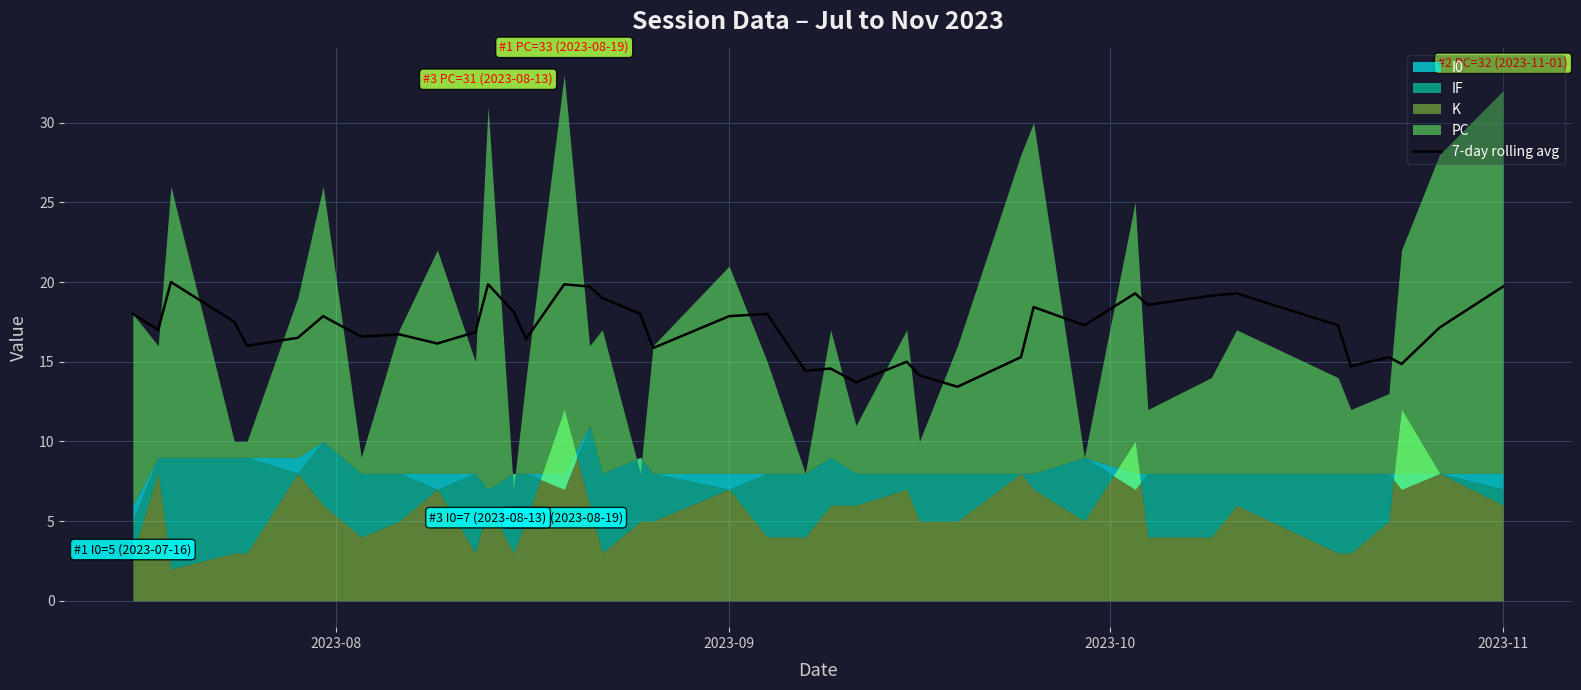

How many values exceed 17?

21